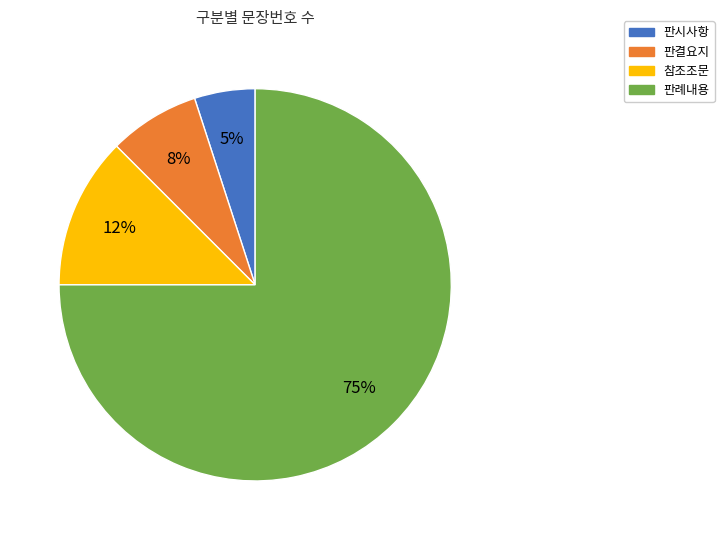

How many segments does this pie chart have?

4